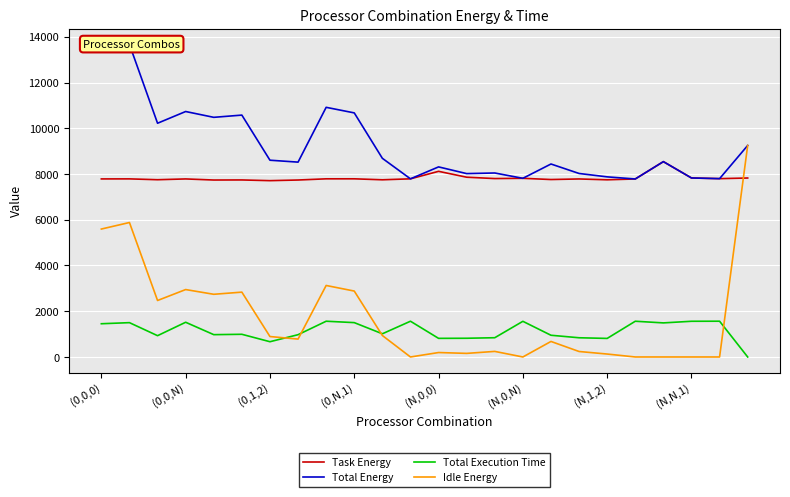

Reading left to right, list all the values displayed in this chart.

Task Energy: 7784.9	7786.8	7749.8	7784.4	7736.7	7740.2	7709.0	7737.2	7789.0	7789.4	7747.0	7789.0	8116.5	7859.9	7800.4	7811.7	7758.4	7783.1	7746.5	7782.6	8540.3	7826.0	7797.0	7824.6
Total Energy: 13378.3	13665.9	10219.3	10732.0	10477.6	10575.2	8602.7	8519.1	10915.3	10671.5	8685.6	7789.0	8310.7	8017.3	8044.1	7811.7	8437.2	8022.9	7874.8	7782.6	8540.3	7826.0	7797.0	9247.6
Total Execution Time: 1453.1	1500.8	931.3	1518.2	976.1	991.9	667.3	974.4	1563.1	1502.1	1014.1	1563.1	814.2	818.5	842.1	1559.4	949.8	840.1	811.5	1562.5	1490.2	1561.2	1563.9	0.0
Idle Energy: 5593.5	5879.1	2469.5	2947.6	2740.9	2835.0	893.7	781.8	3126.3	2882.0	938.6	0.0	194.2	157.4	243.7	0.0	678.8	239.7	128.3	0.0	0.0	0.0	0.0	9247.6